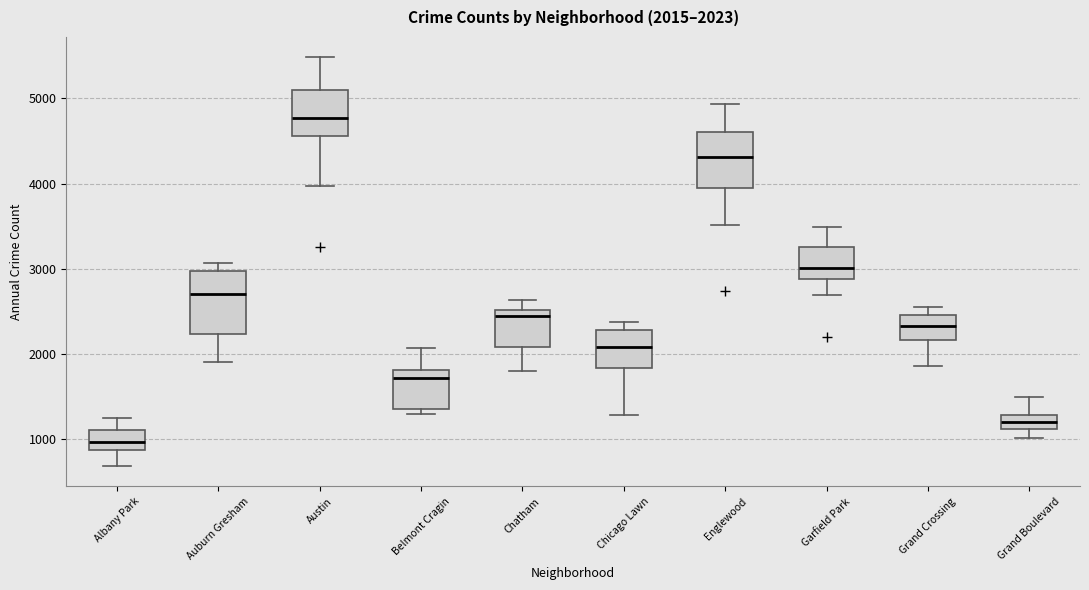

Which box's median line is the lowest?

Albany Park